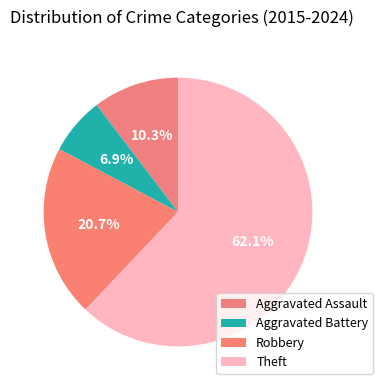

True or false: Aggravated Assault accounts for 10% of the total.

True